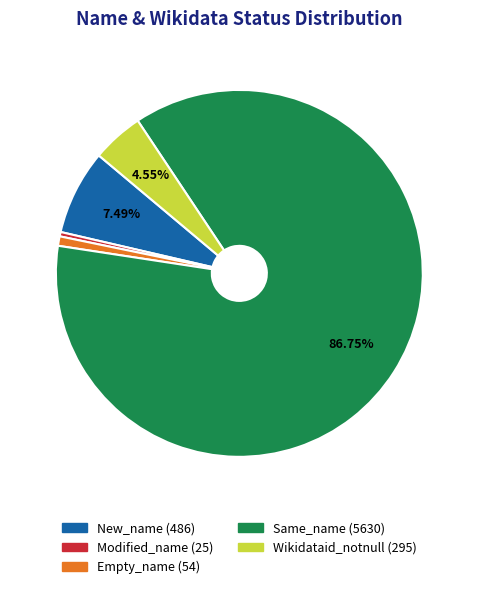

How many segments does this pie chart have?

5